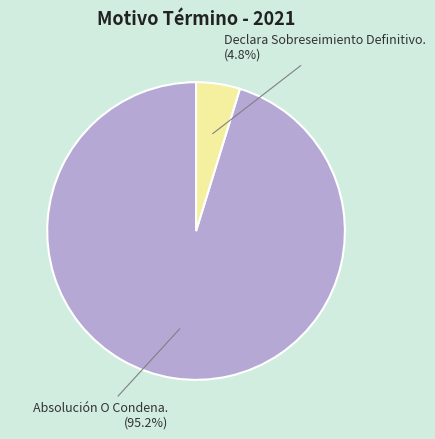

How many slices are in this pie chart?

2